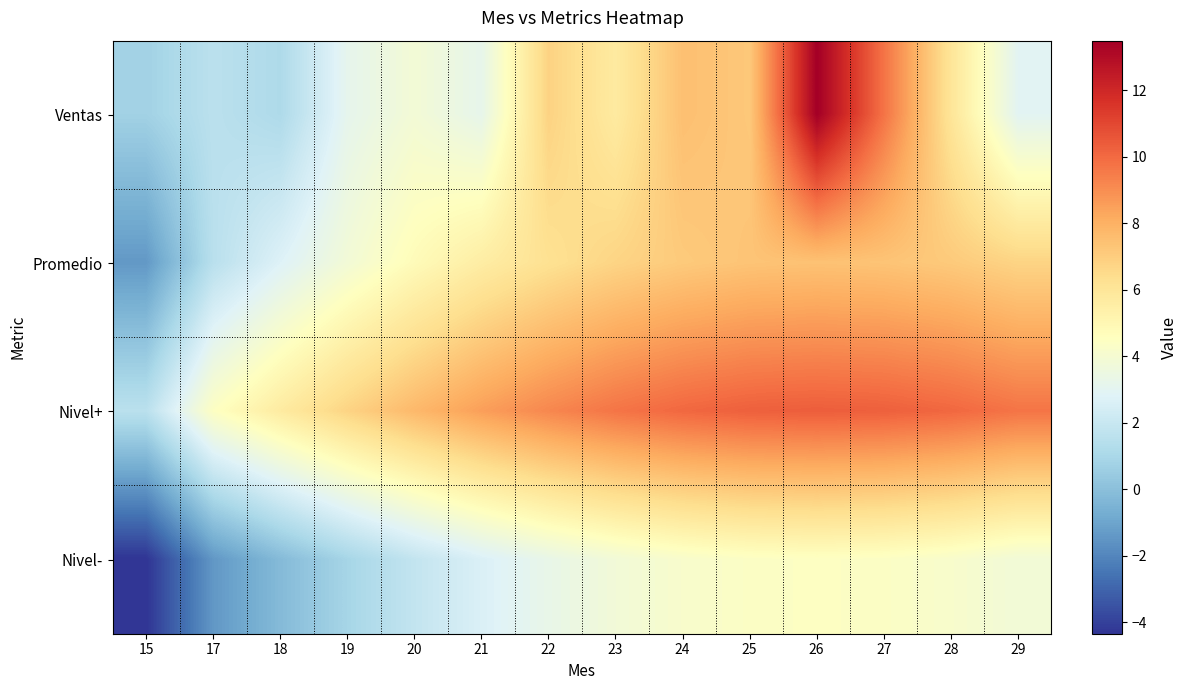

Count the number of data series in this chart.

4